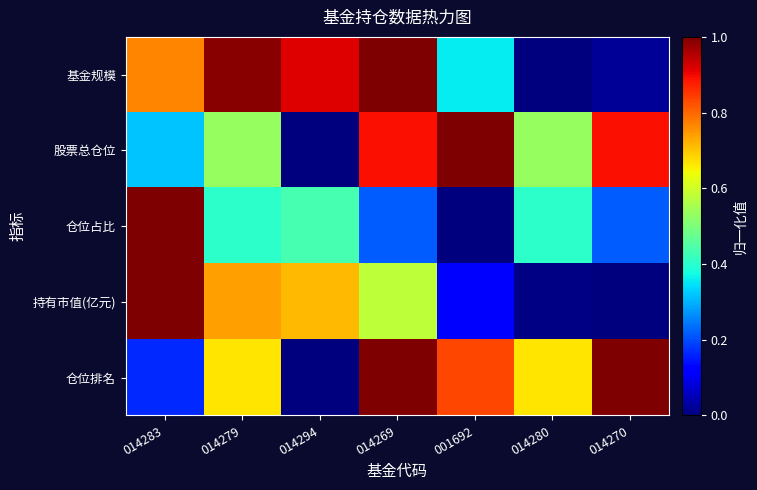

Which category has the lowest value across all series?

014280